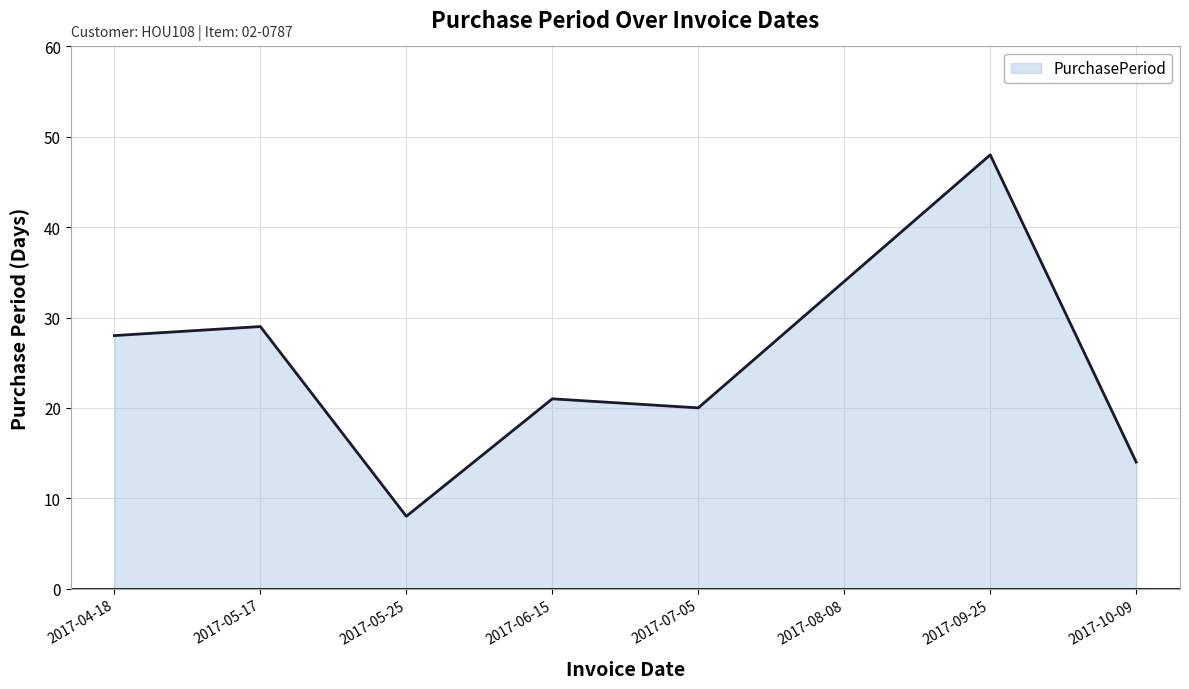

Which has a higher value, 2017-05-25 or 2017-05-17?

2017-05-17